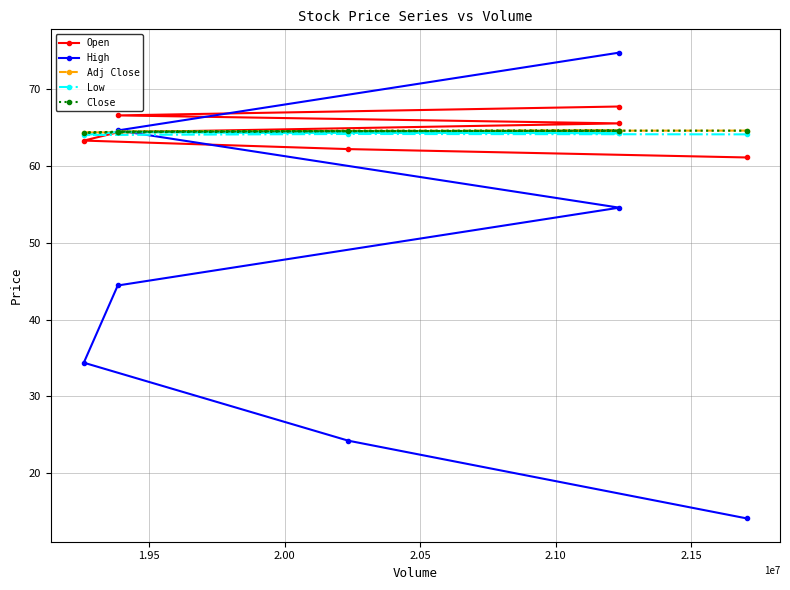

What is the approximate value of Open at 2.05?

64.4